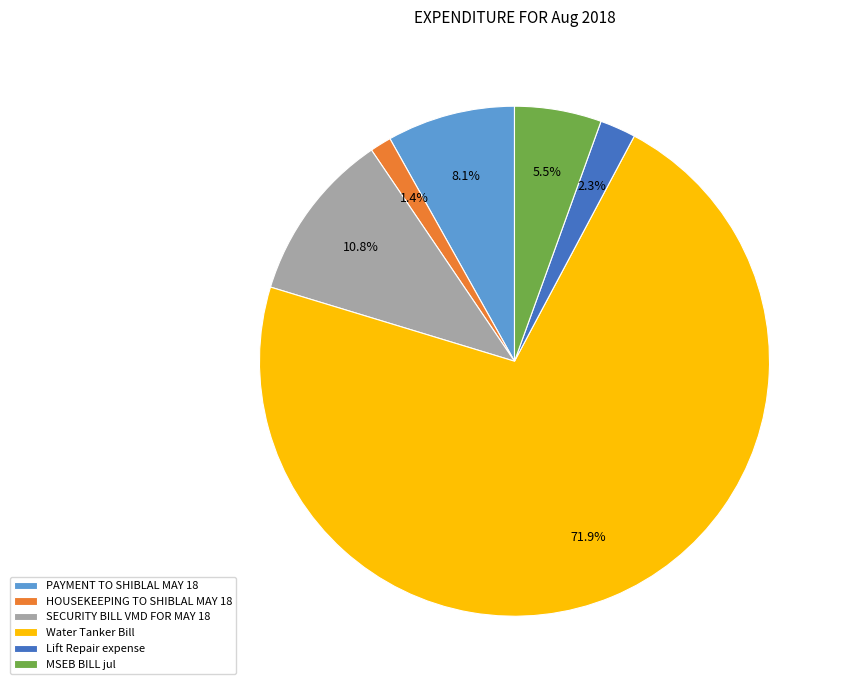

How many segments does this pie chart have?

6